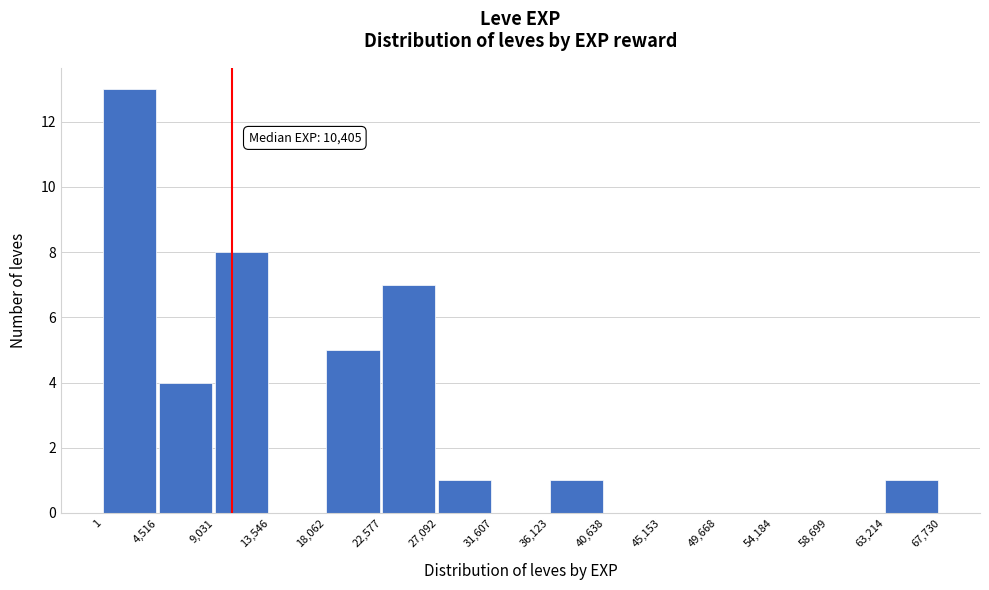

Over which range of the x-axis is the bar tallest?

1 to 4,516